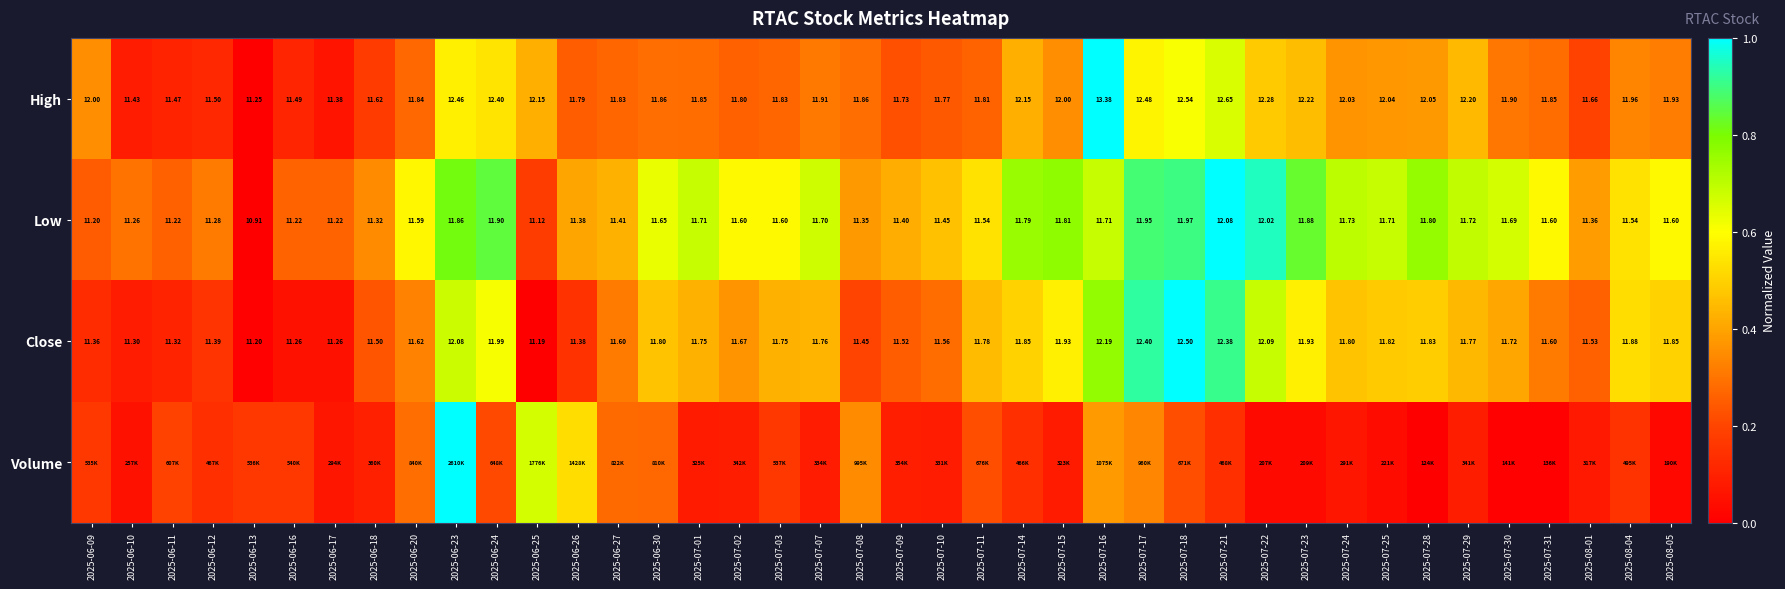

Is the value of Close at 2025-07-23 greater than the value of Low at 2025-07-16?

Yes